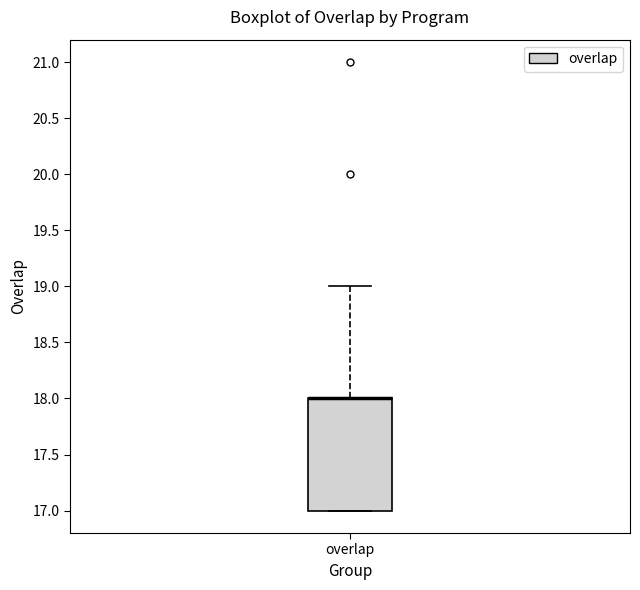

Read this box plot against the y-axis: the position of the median line, the range covered by the box, and the ends of both whiskers. The values are not printed on the chart, so give them approximately, as read against the axis.

median 18 (drawn on the box's upper edge), box 17 to 18, whiskers 17 to 19